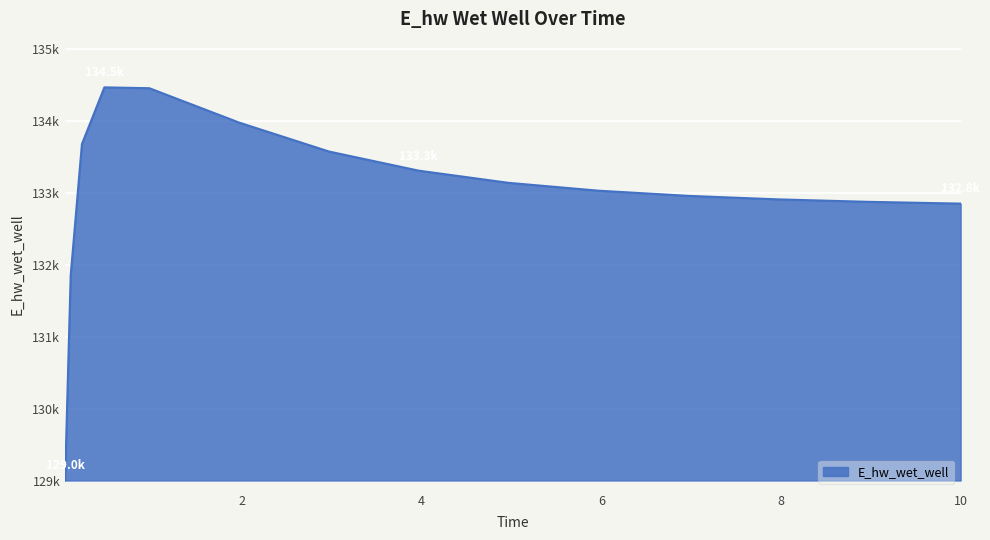

Where is the first local maximum?

0.46875